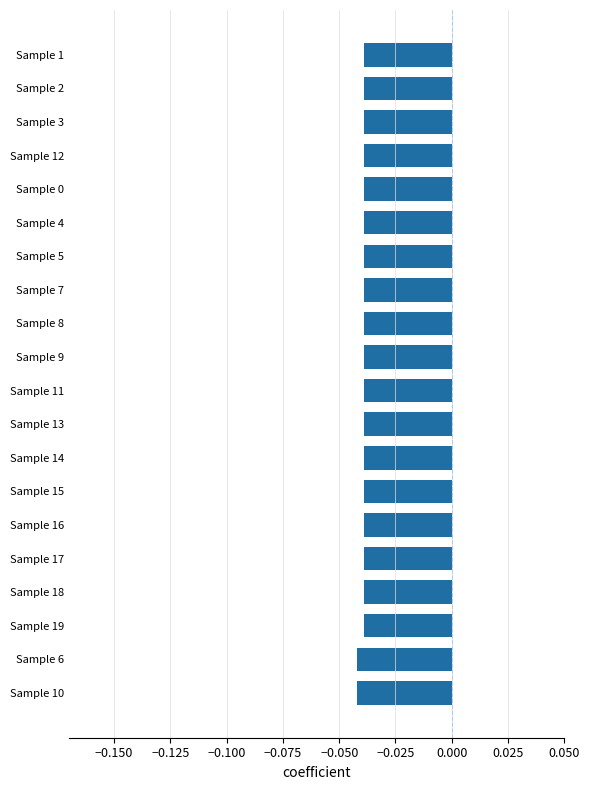

The value at Sample 6 is -0.1. True or false?

False